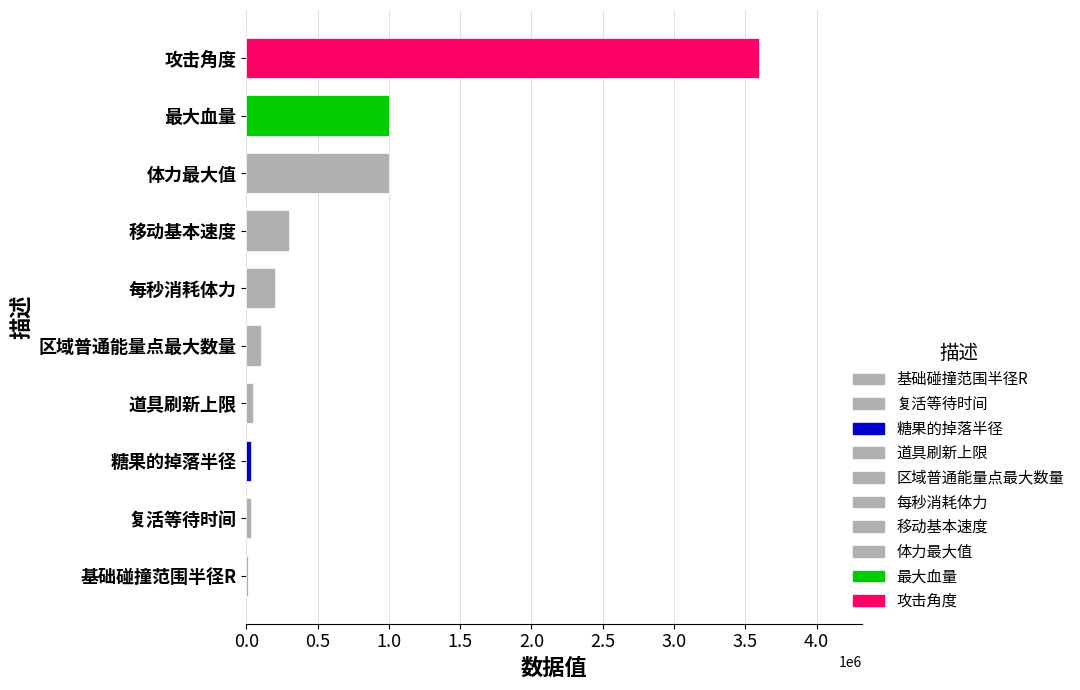

Reading bottom to top, extract all data points from this chart.

基础碰撞范围半径R=10000	复活等待时间=30000	糖果的掉落半径=30000	道具刷新上限=50000	区域普通能量点最大数量=100000	每秒消耗体力=200000	移动基本速度=300000	体力最大值=1000000	最大血量=1000000	攻击角度=3600000